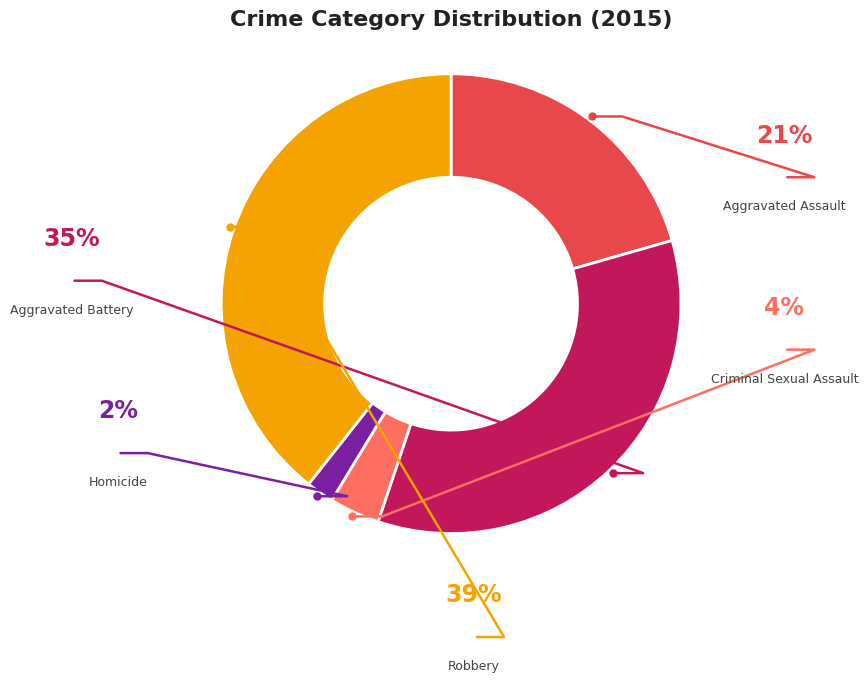

Is it true that Aggravated Battery is 42% of the pie?

False